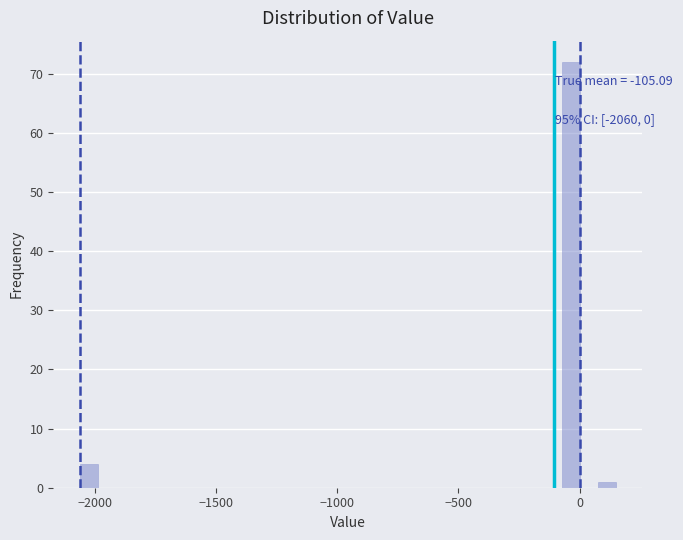

Read against the x-axis, roughly where is the centre of the tallest bar?

-50